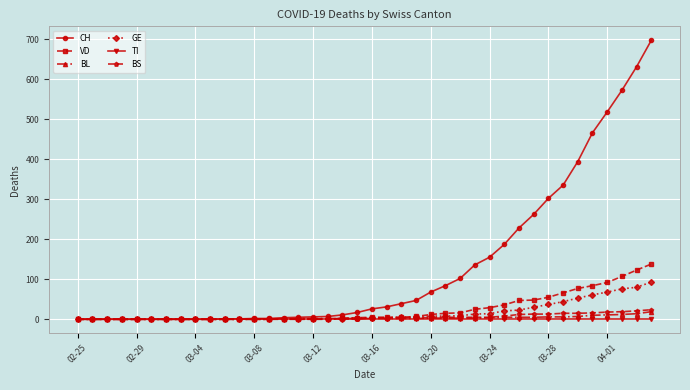

What is the greatest value displayed?

697